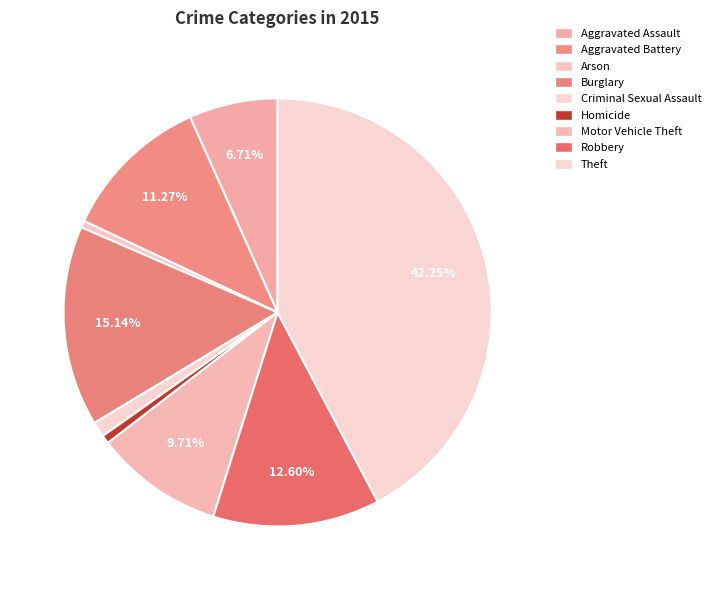

True or false: Criminal Sexual Assault accounts for 1% of the total.

True